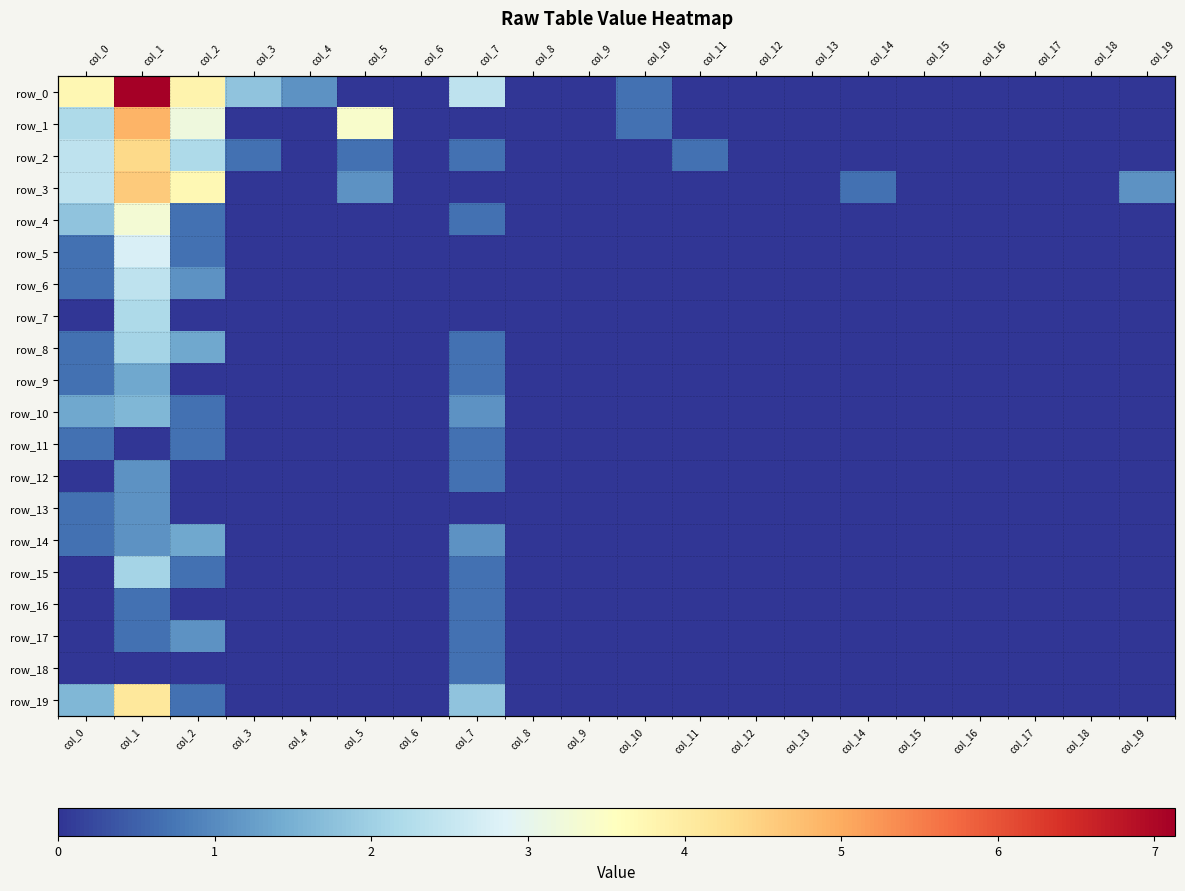

Reading left to right, extract all data points from this chart.

row_0: 3.7	7.1	3.8	1.8	1.1	0.0	0.0	2.4	0.0	0.0	0.7	0.0	0.0	0.0	0.0	0.0	0.0	0.0	0.0	0.0
row_1: 2.2	4.9	3.2	0.0	0.0	3.4	0.0	0.0	0.0	0.0	0.7	0.0	0.0	0.0	0.0	0.0	0.0	0.0	0.0	0.0
row_2: 2.4	4.4	2.2	0.7	0.0	0.7	0.0	0.7	0.0	0.0	0.0	0.7	0.0	0.0	0.0	0.0	0.0	0.0	0.0	0.0
row_3: 2.4	4.6	3.7	0.0	0.0	1.1	0.0	0.0	0.0	0.0	0.0	0.0	0.0	0.0	0.7	0.0	0.0	0.0	0.0	1.1
row_4: 1.8	3.3	0.7	0.0	0.0	0.0	0.0	0.7	0.0	0.0	0.0	0.0	0.0	0.0	0.0	0.0	0.0	0.0	0.0	0.0
row_5: 0.7	2.8	0.7	0.0	0.0	0.0	0.0	0.0	0.0	0.0	0.0	0.0	0.0	0.0	0.0	0.0	0.0	0.0	0.0	0.0
row_6: 0.7	2.4	1.1	0.0	0.0	0.0	0.0	0.0	0.0	0.0	0.0	0.0	0.0	0.0	0.0	0.0	0.0	0.0	0.0	0.0
row_7: 0.0	2.2	0.0	0.0	0.0	0.0	0.0	0.0	0.0	0.0	0.0	0.0	0.0	0.0	0.0	0.0	0.0	0.0	0.0	0.0
row_8: 0.7	2.1	1.4	0.0	0.0	0.0	0.0	0.7	0.0	0.0	0.0	0.0	0.0	0.0	0.0	0.0	0.0	0.0	0.0	0.0
row_9: 0.7	1.4	0.0	0.0	0.0	0.0	0.0	0.7	0.0	0.0	0.0	0.0	0.0	0.0	0.0	0.0	0.0	0.0	0.0	0.0
row_10: 1.4	1.6	0.7	0.0	0.0	0.0	0.0	1.1	0.0	0.0	0.0	0.0	0.0	0.0	0.0	0.0	0.0	0.0	0.0	0.0
row_11: 0.7	0.0	0.7	0.0	0.0	0.0	0.0	0.7	0.0	0.0	0.0	0.0	0.0	0.0	0.0	0.0	0.0	0.0	0.0	0.0
row_12: 0.0	1.1	0.0	0.0	0.0	0.0	0.0	0.7	0.0	0.0	0.0	0.0	0.0	0.0	0.0	0.0	0.0	0.0	0.0	0.0
row_13: 0.7	1.1	0.0	0.0	0.0	0.0	0.0	0.0	0.0	0.0	0.0	0.0	0.0	0.0	0.0	0.0	0.0	0.0	0.0	0.0
row_14: 0.7	1.1	1.4	0.0	0.0	0.0	0.0	1.1	0.0	0.0	0.0	0.0	0.0	0.0	0.0	0.0	0.0	0.0	0.0	0.0
row_15: 0.0	2.1	0.7	0.0	0.0	0.0	0.0	0.7	0.0	0.0	0.0	0.0	0.0	0.0	0.0	0.0	0.0	0.0	0.0	0.0
row_16: 0.0	0.7	0.0	0.0	0.0	0.0	0.0	0.7	0.0	0.0	0.0	0.0	0.0	0.0	0.0	0.0	0.0	0.0	0.0	0.0
row_17: 0.0	0.7	1.1	0.0	0.0	0.0	0.0	0.7	0.0	0.0	0.0	0.0	0.0	0.0	0.0	0.0	0.0	0.0	0.0	0.0
row_18: 0.0	0.0	0.0	0.0	0.0	0.0	0.0	0.7	0.0	0.0	0.0	0.0	0.0	0.0	0.0	0.0	0.0	0.0	0.0	0.0
row_19: 1.6	4.1	0.7	0.0	0.0	0.0	0.0	1.8	0.0	0.0	0.0	0.0	0.0	0.0	0.0	0.0	0.0	0.0	0.0	0.0